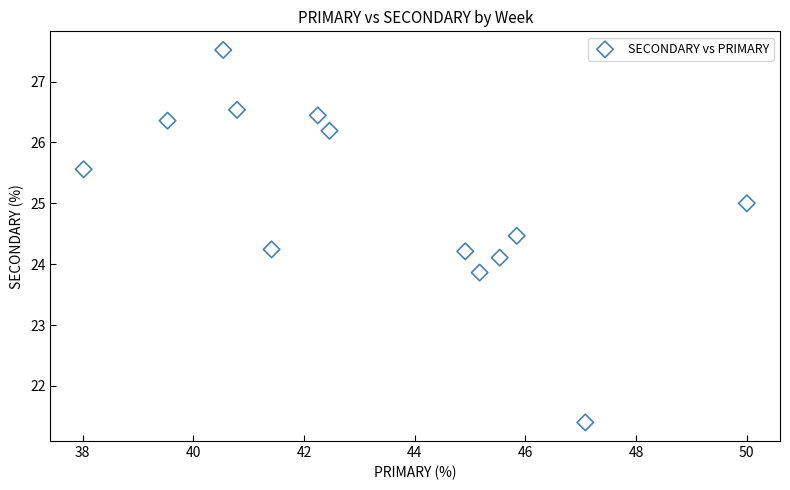

What is the range of Y values (max minus min)?

6.1